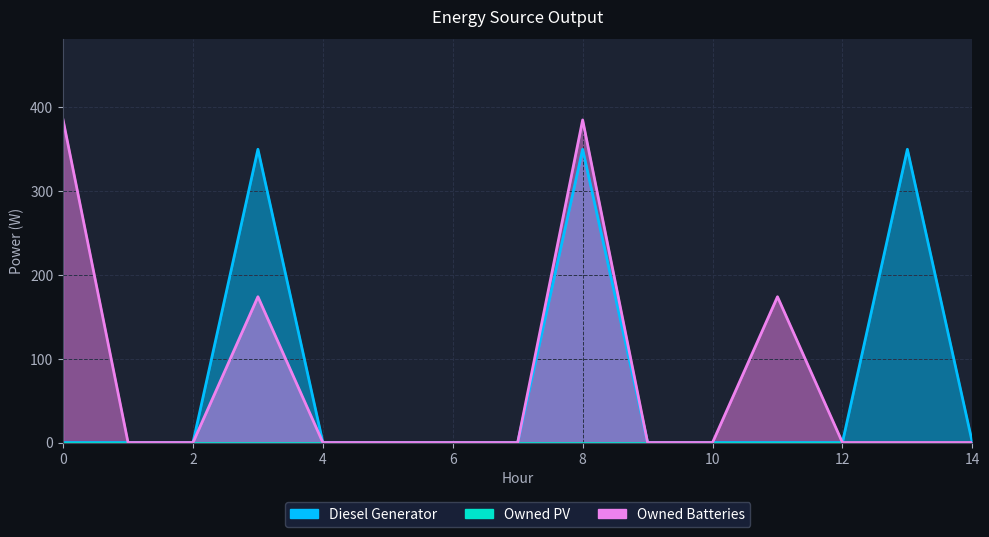

True or false: Owned Batteries has more than 1 points higher than both neighbors.

True